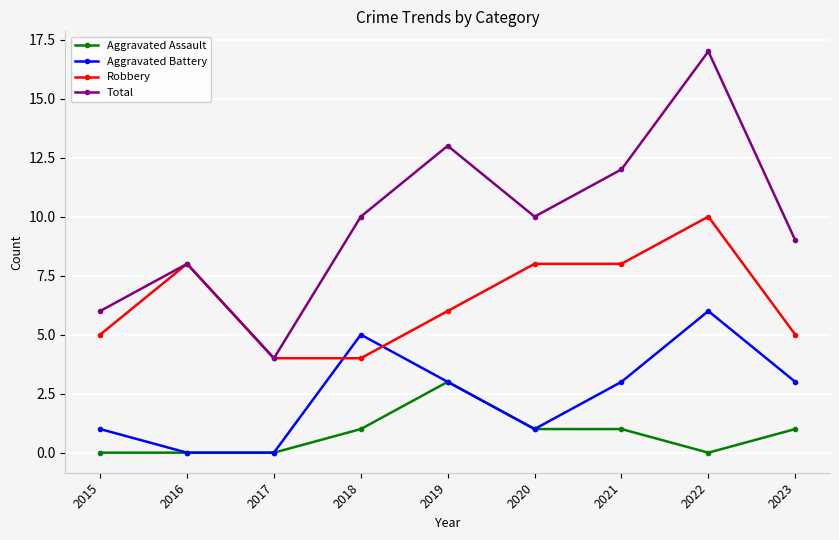

What is the minimum value for Robbery?

4